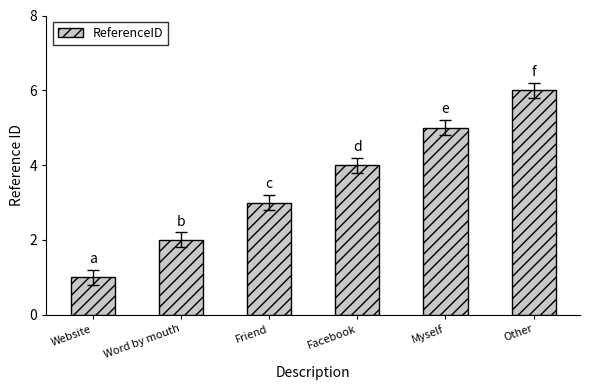

The chart shows a value of 6 at Other. True or false?

True